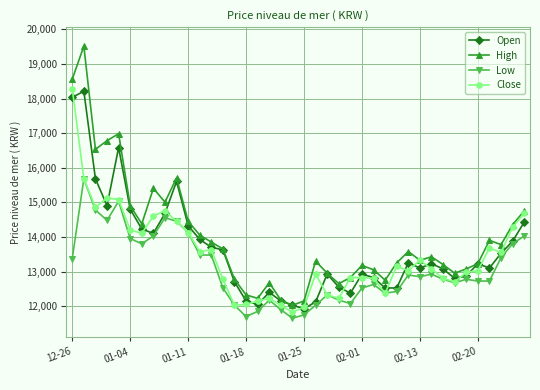

How many data points does each series have?

40